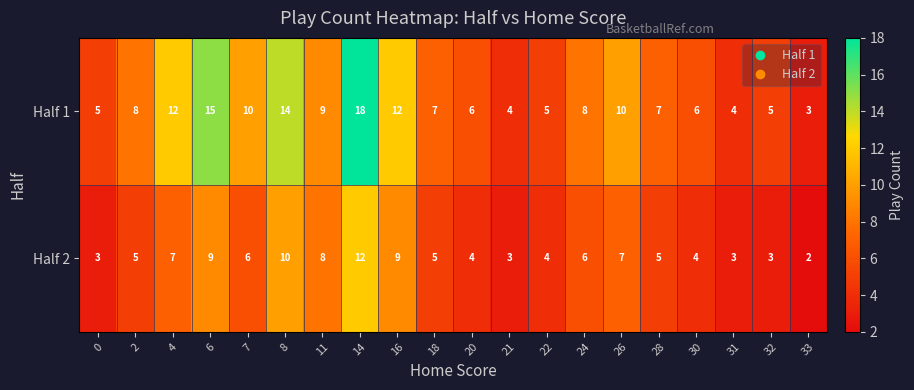

The Half 2 series shows 7 at 4. True or false?

True